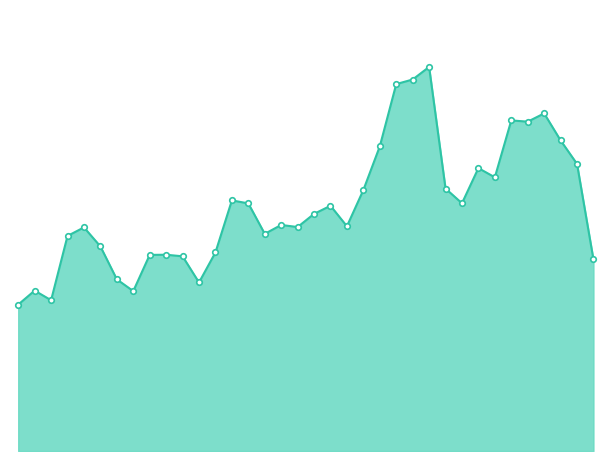

What is the label of the 31st point from the left?

2019-11